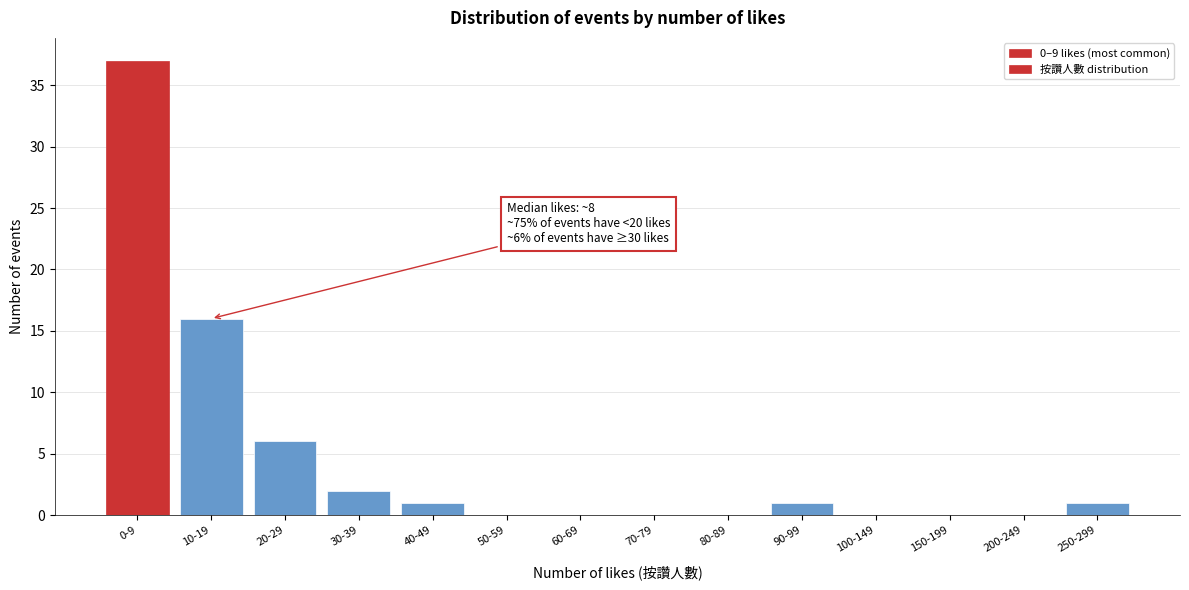

Reading right to left, what are all the values shown in this chart?

250-299=1	200-249=0	150-199=0	100-149=0	90-99=1	80-89=0	70-79=0	60-69=0	50-59=0	40-49=1	30-39=2	20-29=6	10-19=16	0-9=37